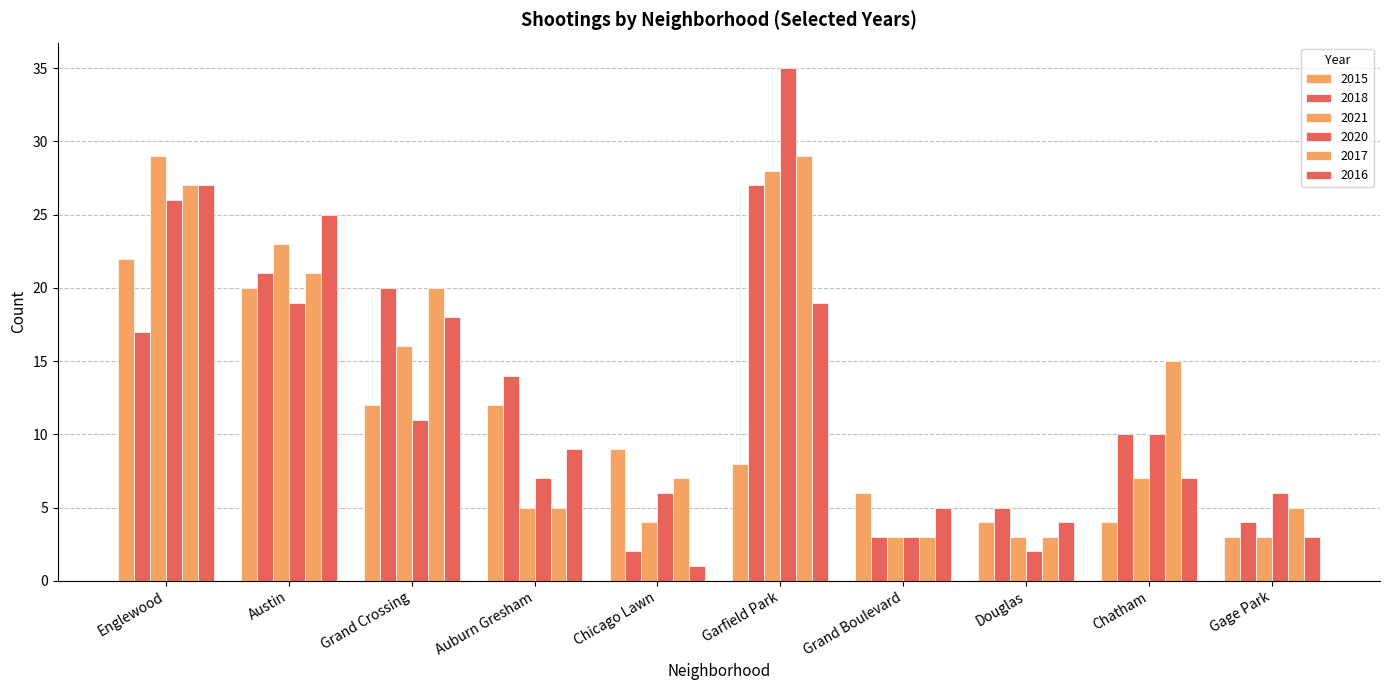

Reading right to left, list all the values displayed in this chart.

2015: 3	4	4	6	8	9	12	12	20	22
2018: 4	10	5	3	27	2	14	20	21	17
2021: 3	7	3	3	28	4	5	16	23	29
2020: 6	10	2	3	35	6	7	11	19	26
2017: 5	15	3	3	29	7	5	20	21	27
2016: 3	7	4	5	19	1	9	18	25	27